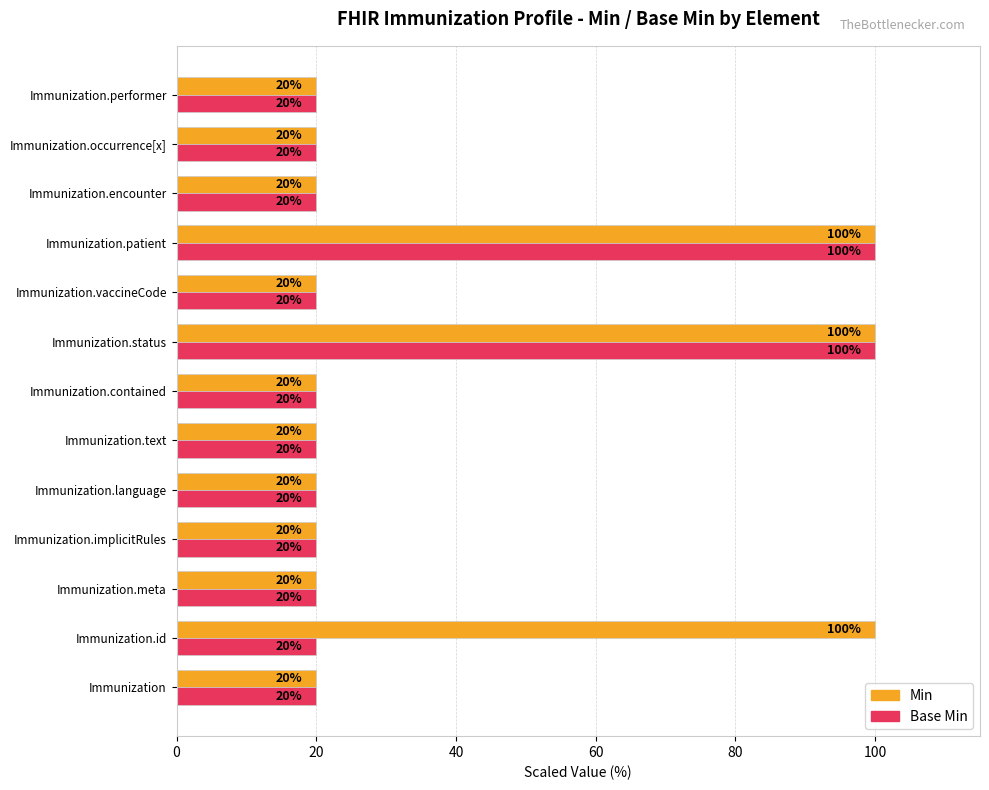

Which series has the largest total across all categories?

Min